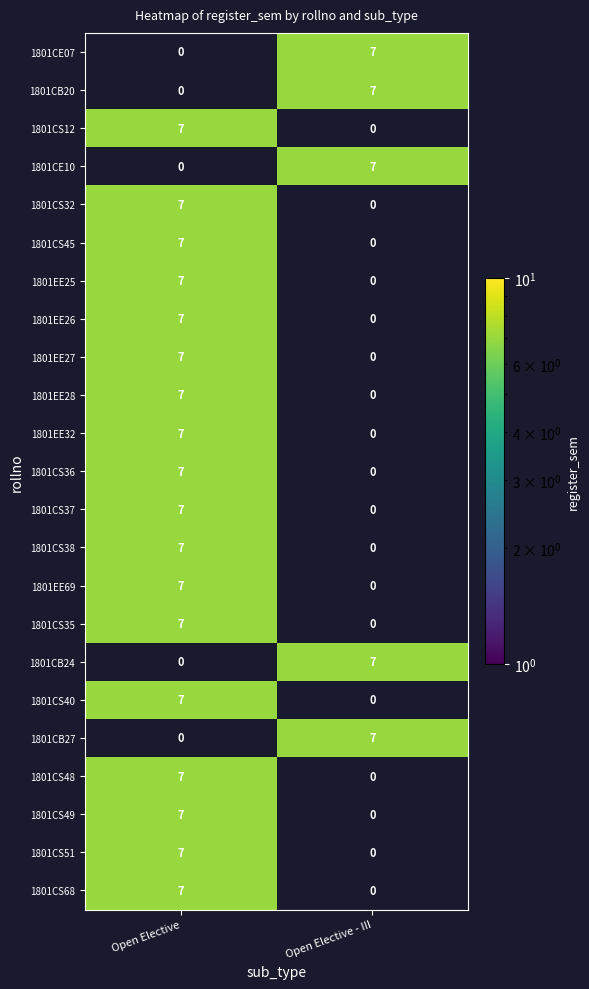

Is it true that 1801EE27 equals 4 at Open Elective?

False